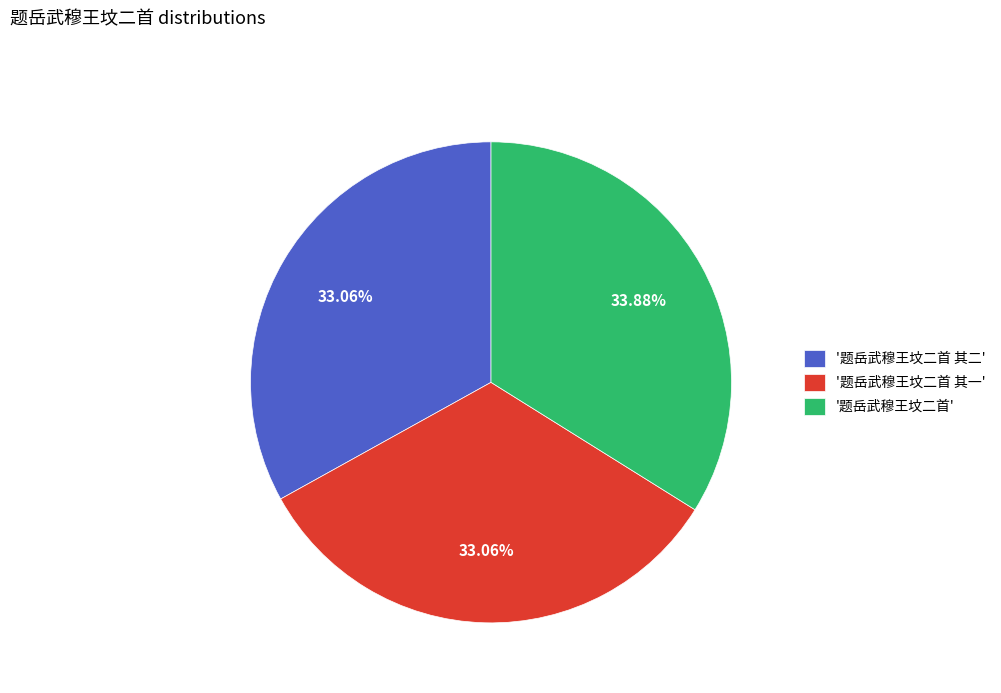

Is there any slice that represents more than half of the pie?

No